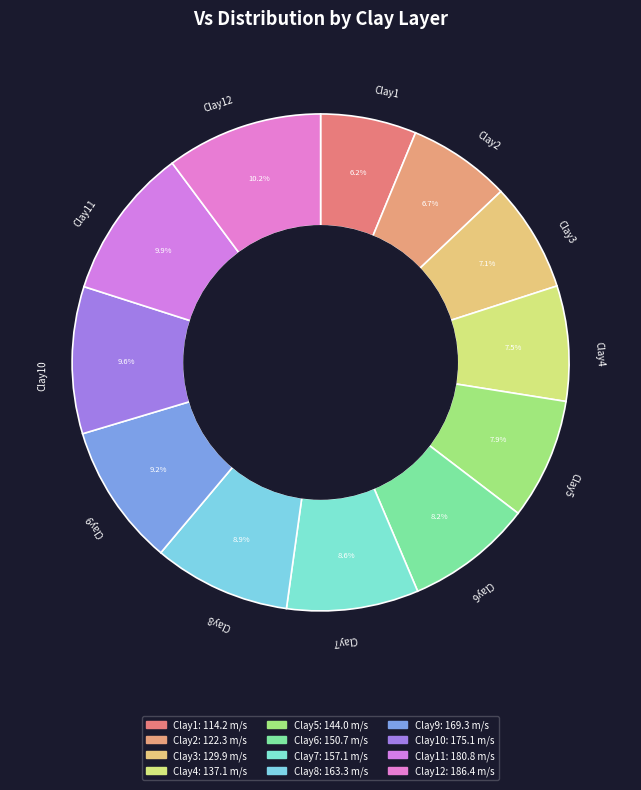

How many slices are in this pie chart?

12